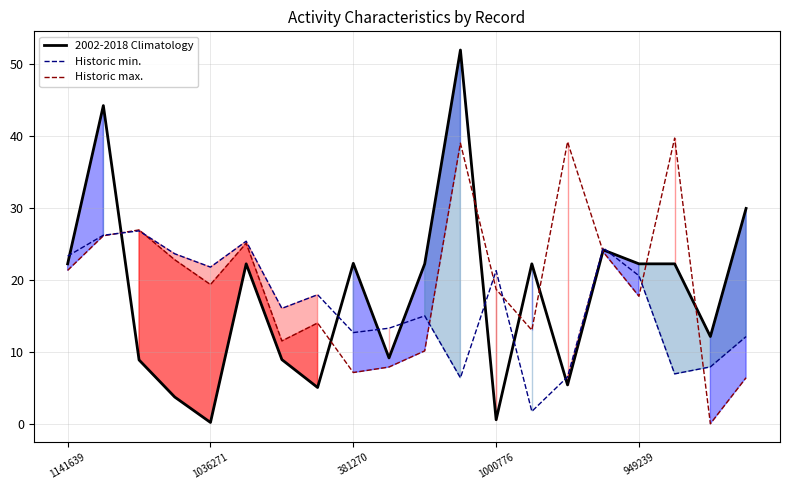

At which label is the value closest to 26?

15